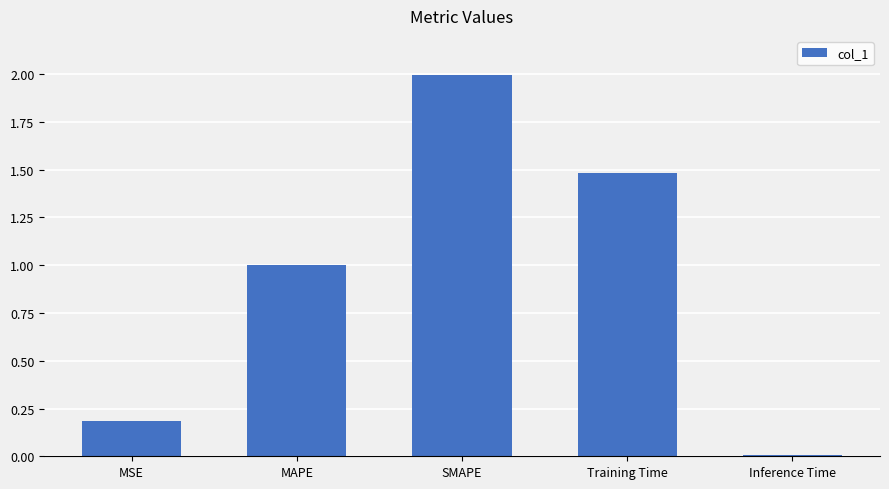

Between MAPE and SMAPE, which is larger?

SMAPE